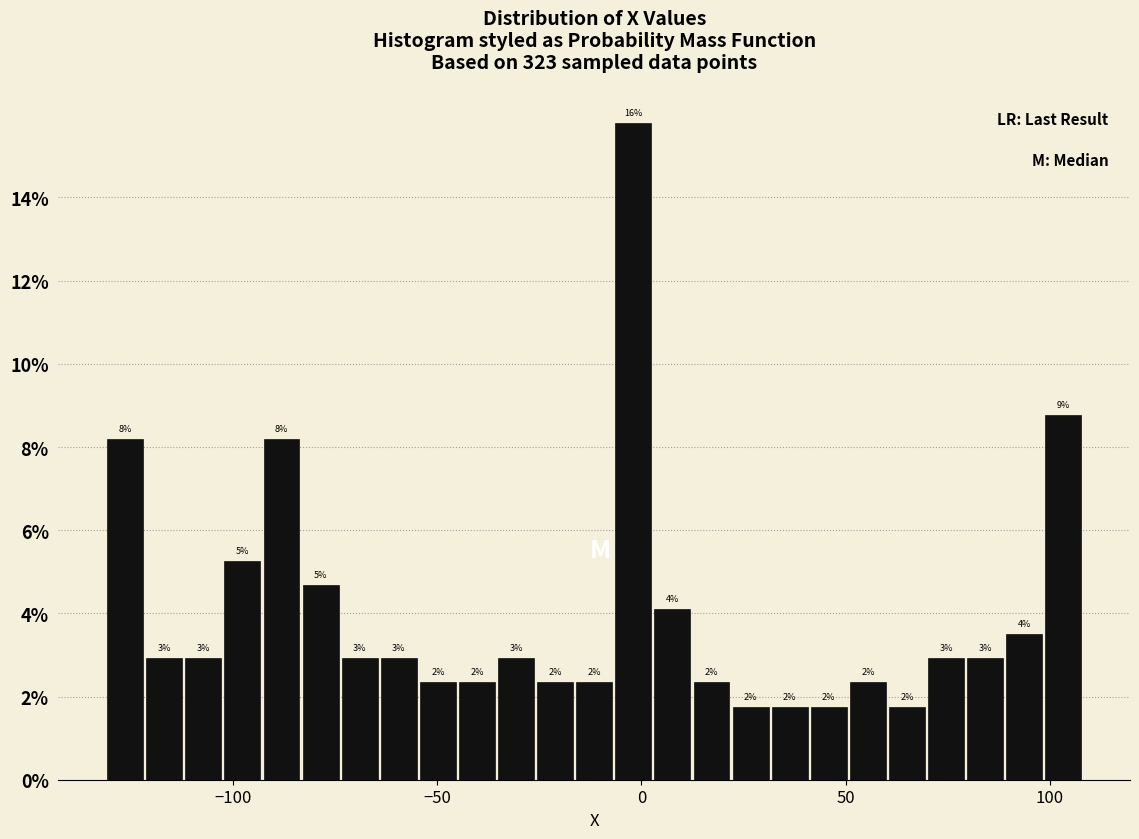

Around what value on the x-axis is the tallest bar? Give the approximate position of its centre, as read against the axis.

0